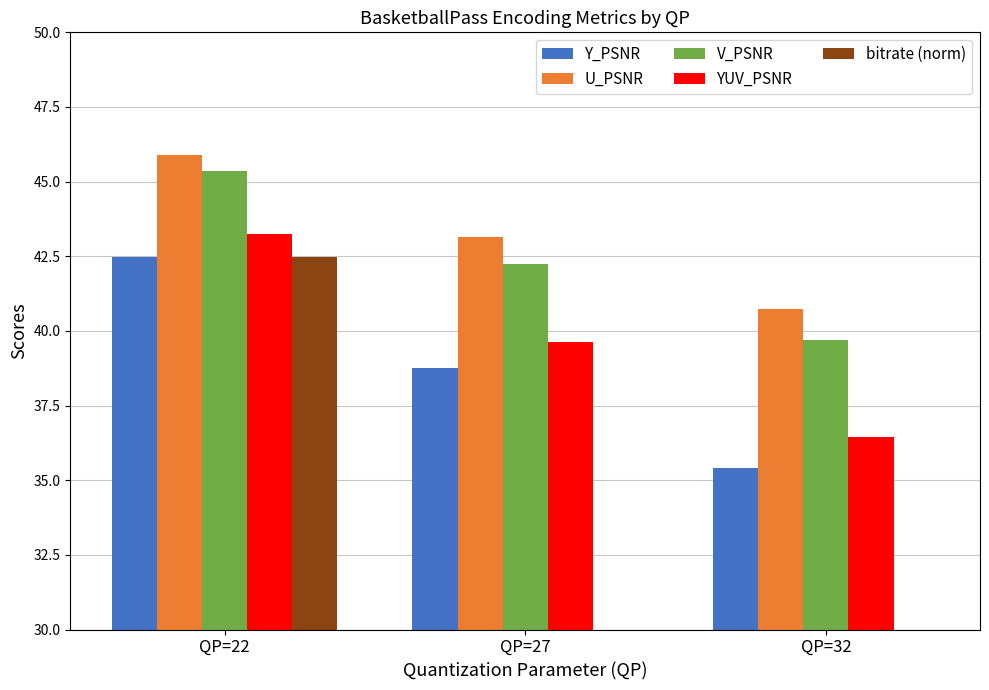

Rank the categories by V_PSNR value from lowest to highest.

QP=32, QP=27, QP=22